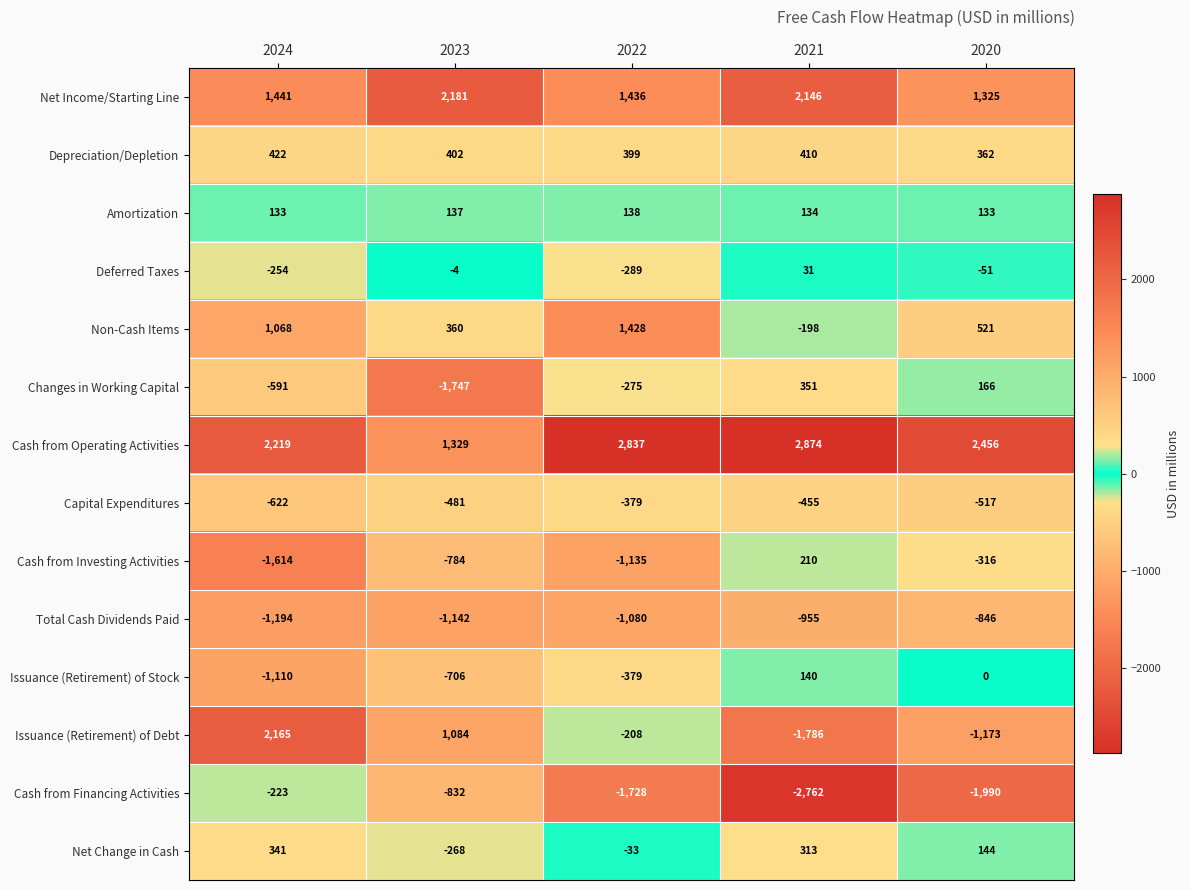

True or false: Capital Expenditures has a value of -897 at 2024.

False